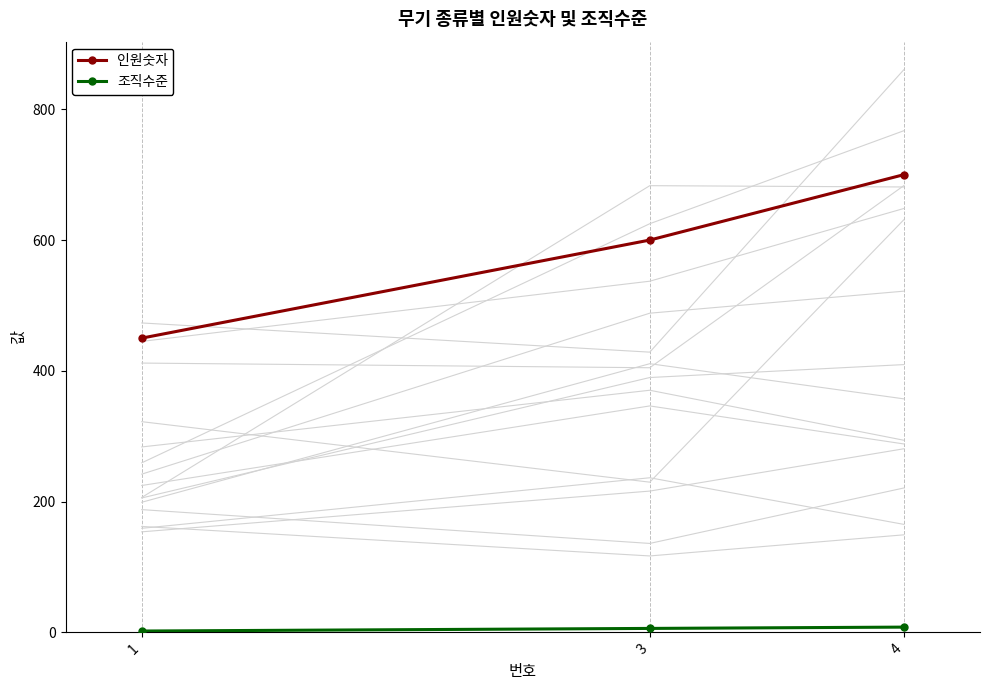

List the series in order of their peak value, highest first.

인원숫자, 조직수준